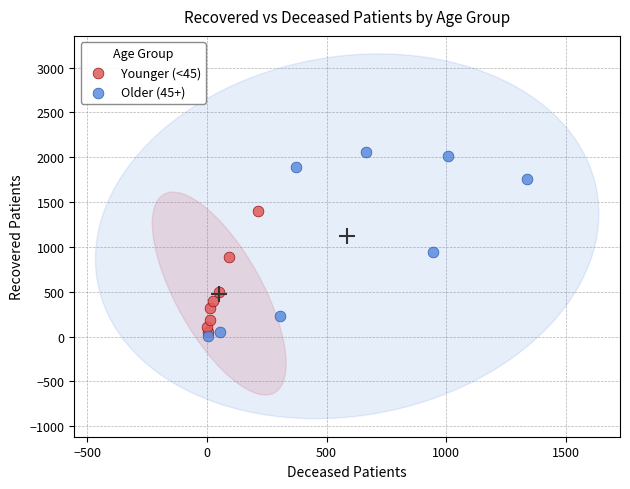

Which series has the widest spread of Y values?

Older (45+)